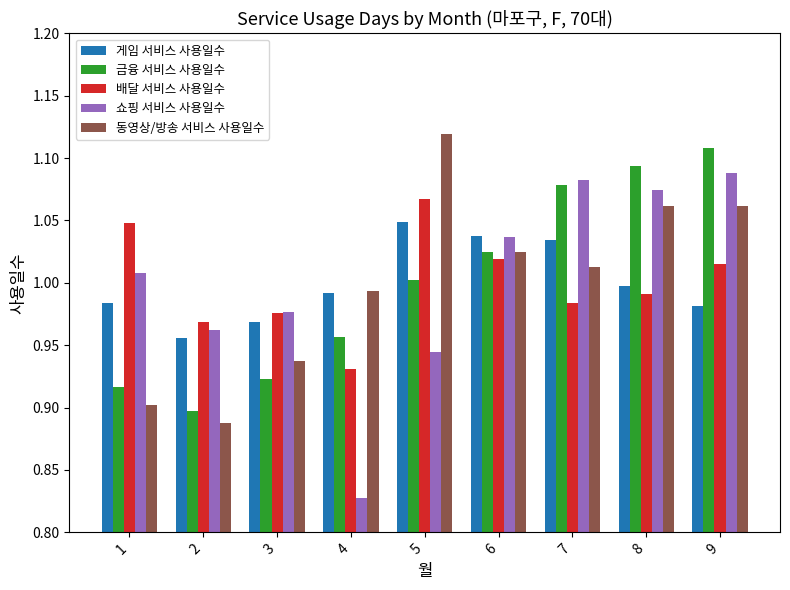

At how many categories does at least one series exceed 1?

6